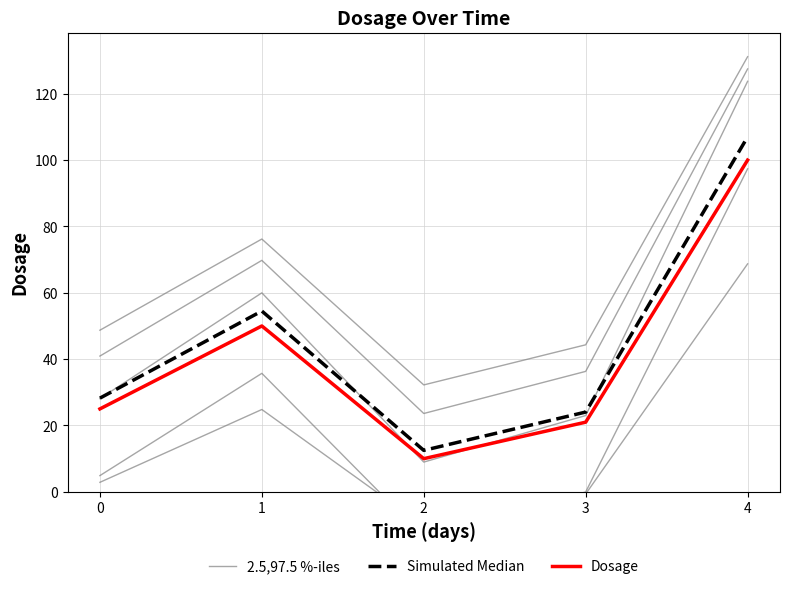

What are all the series names shown in the legend?

2.5,97.5 %-iles, Simulated Median, Dosage